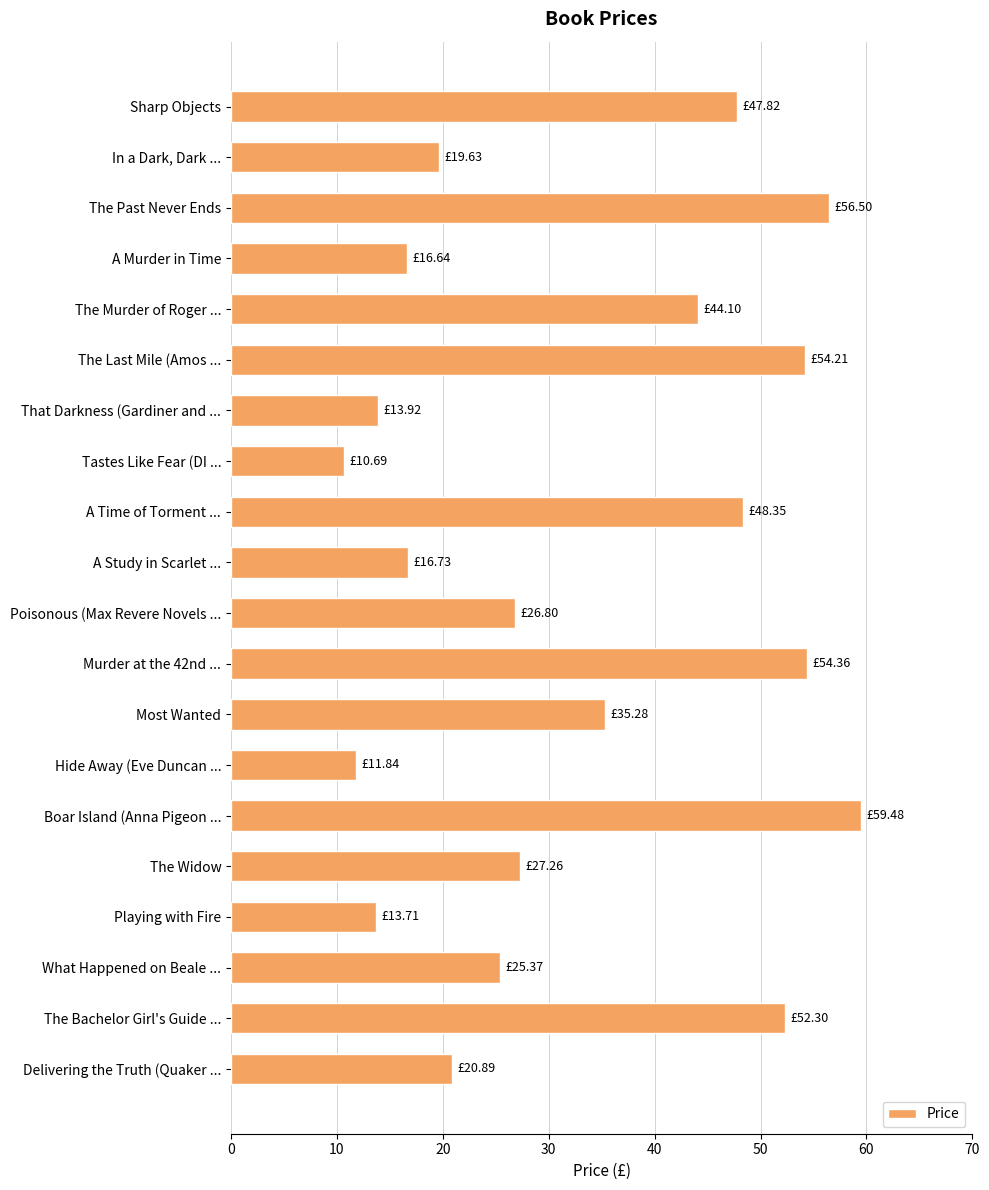

How many bars are there in total?

20